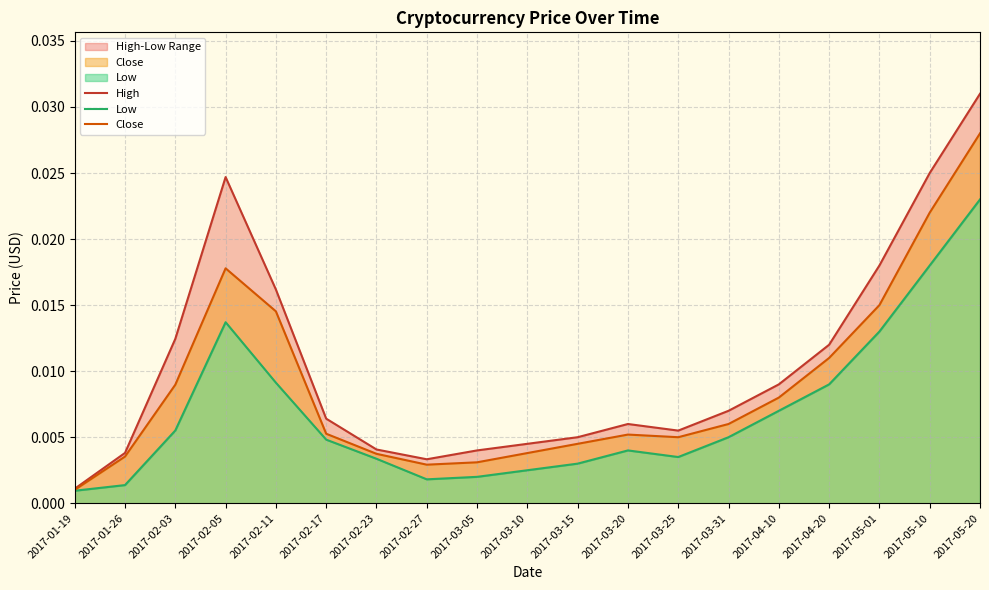

Where is the first local maximum for High?

2017-02-05